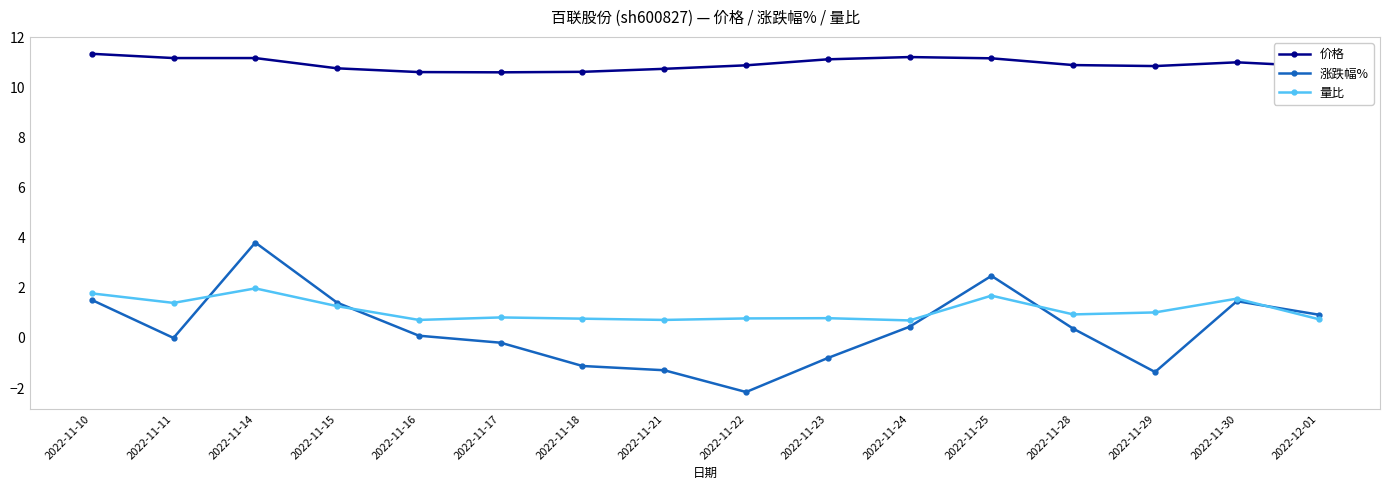

Does the chart have visible grid lines?

No